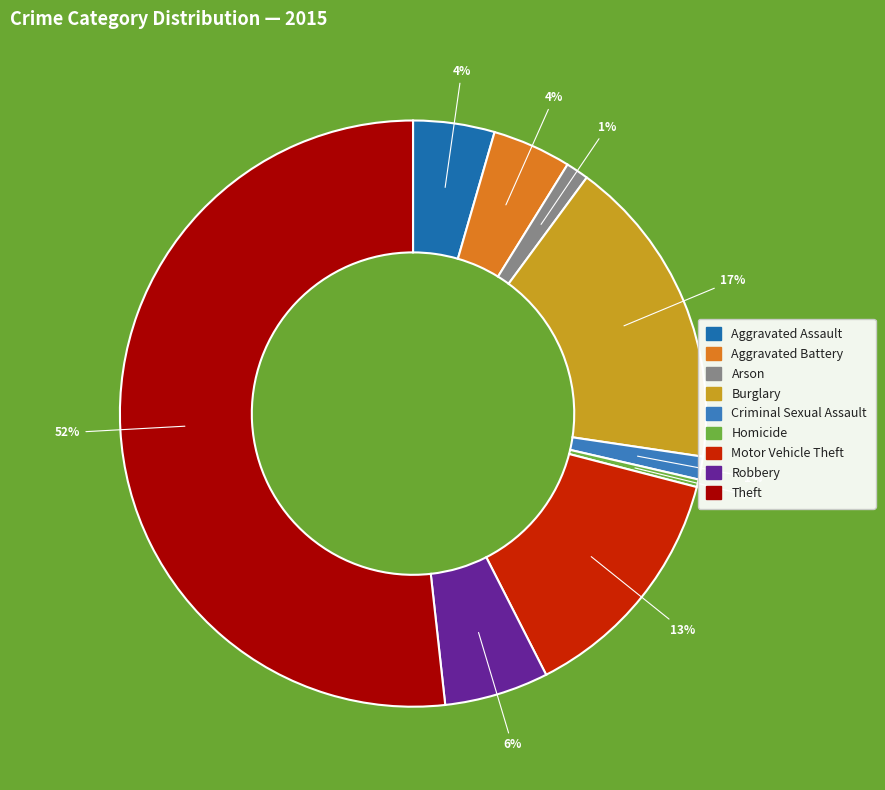

Is it true that Theft is 44% of the pie?

False